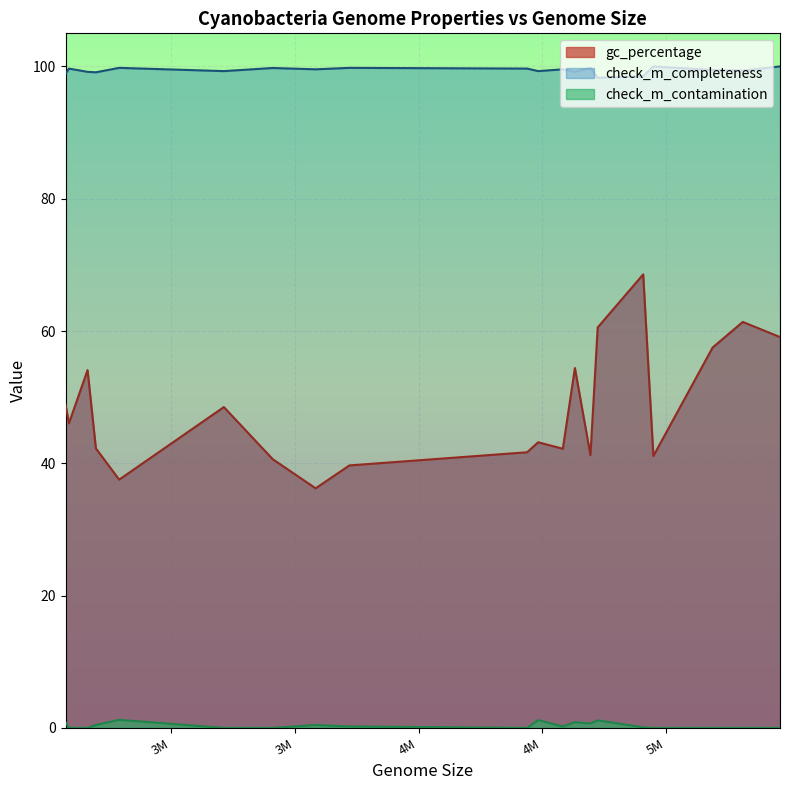

True or false: check_m_contamination and check_m_completeness intersect in this chart.

False